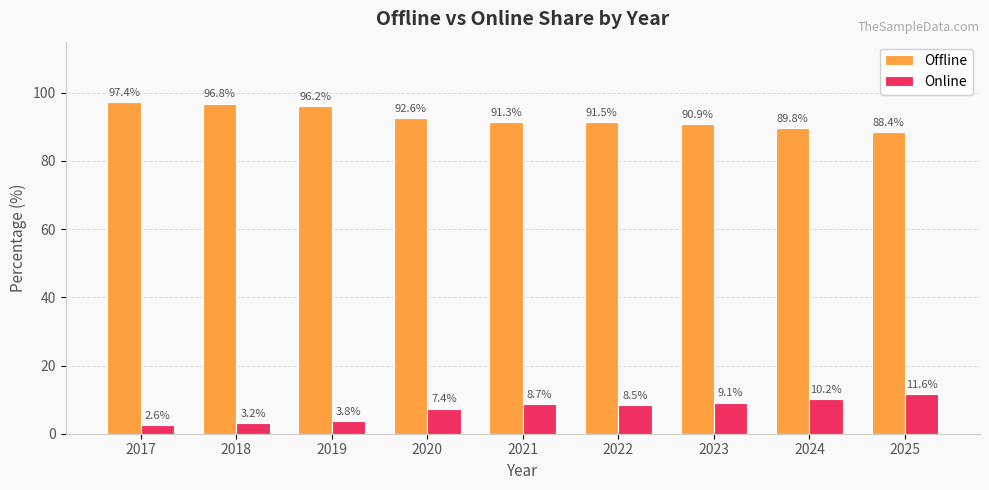

The Online series shows 4.9 at 2022. True or false?

False